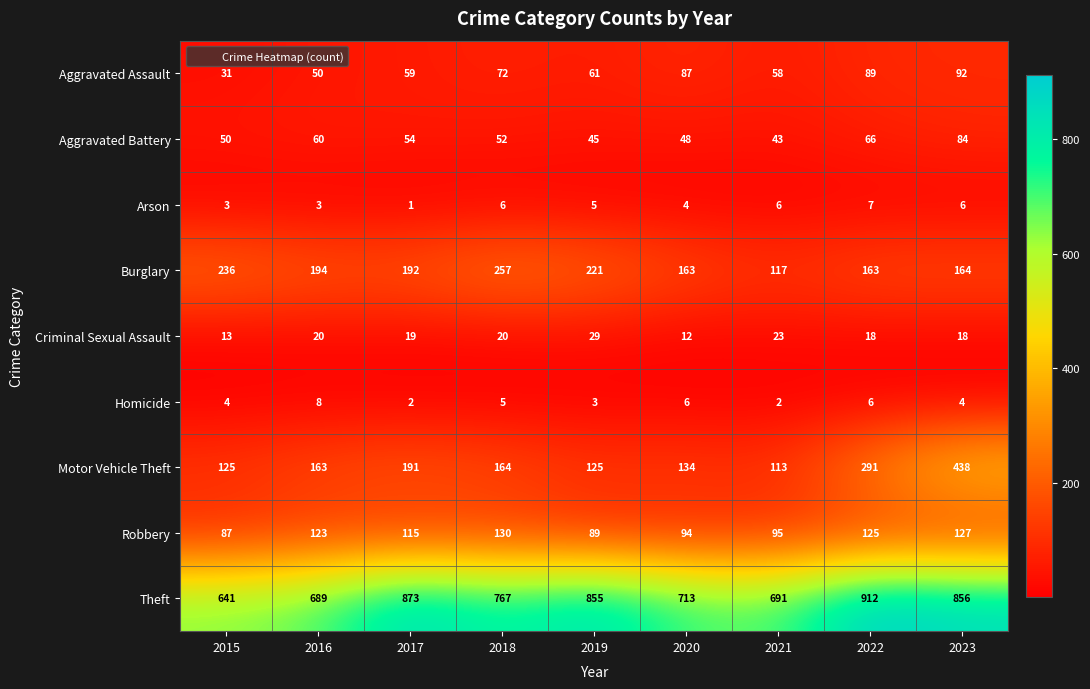

Where is Aggravated Assault nearest to the value 61?

2019